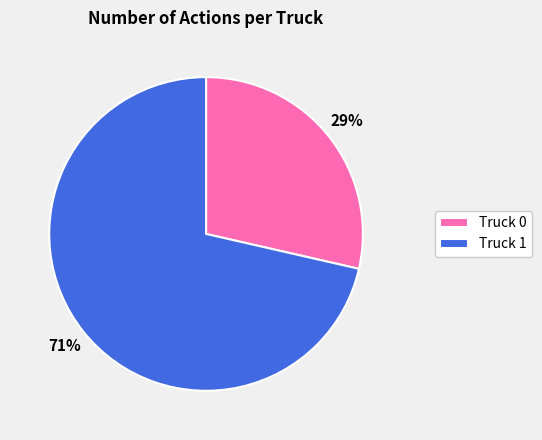

Which has a higher value, Truck 1 or Truck 0?

Truck 1